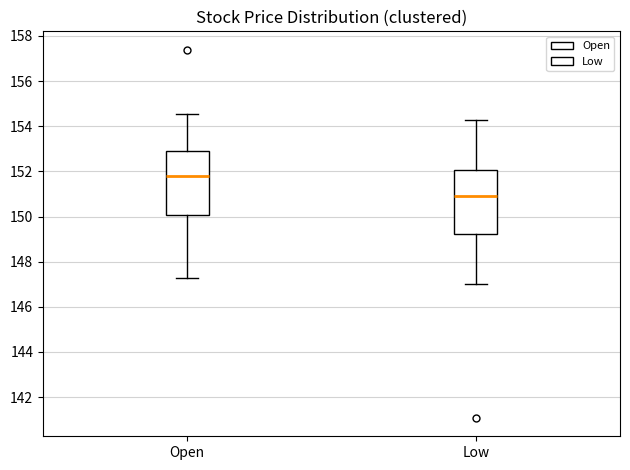

Reading left to right, read every box against the y-axis: the position of its median line, the range the box covers, and the ends of its whiskers. The values are not printed on the chart, so give them approximately, as read against the axis.

Open: median 151.8, box 150.0 to 153.0, whiskers 147.2 to 154.6
Low: median 151.0, box 149.2 to 152.0, whiskers 147.0 to 154.2